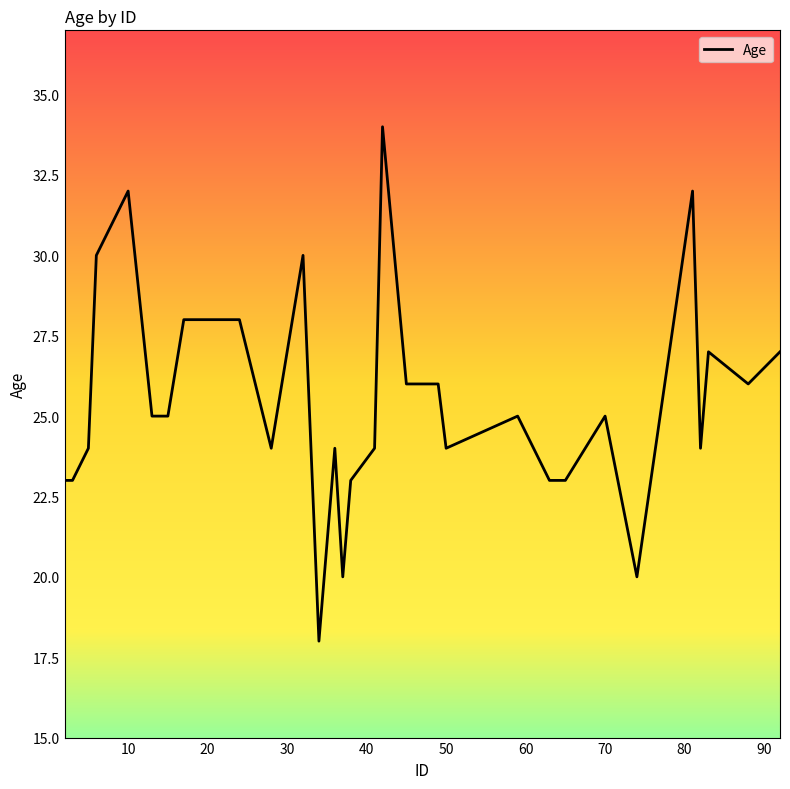

What is the smallest value displayed?

18